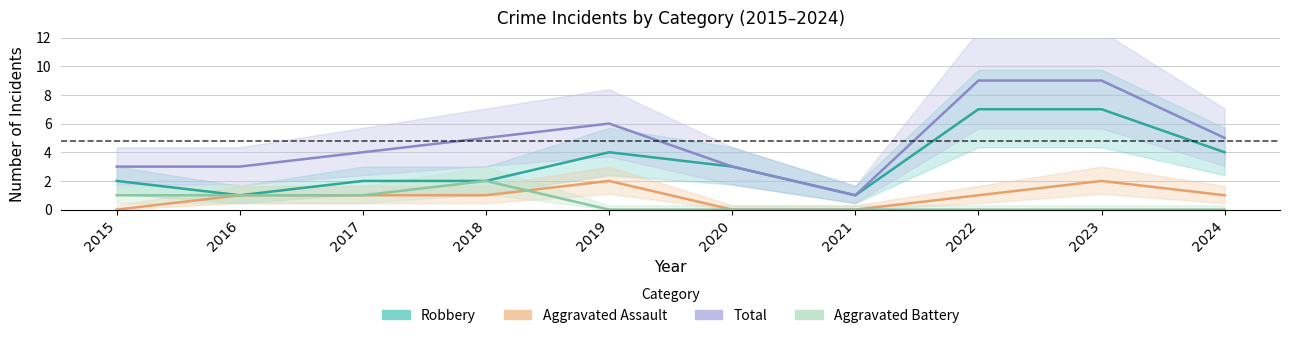

Which series has the widest spread of values?

Total